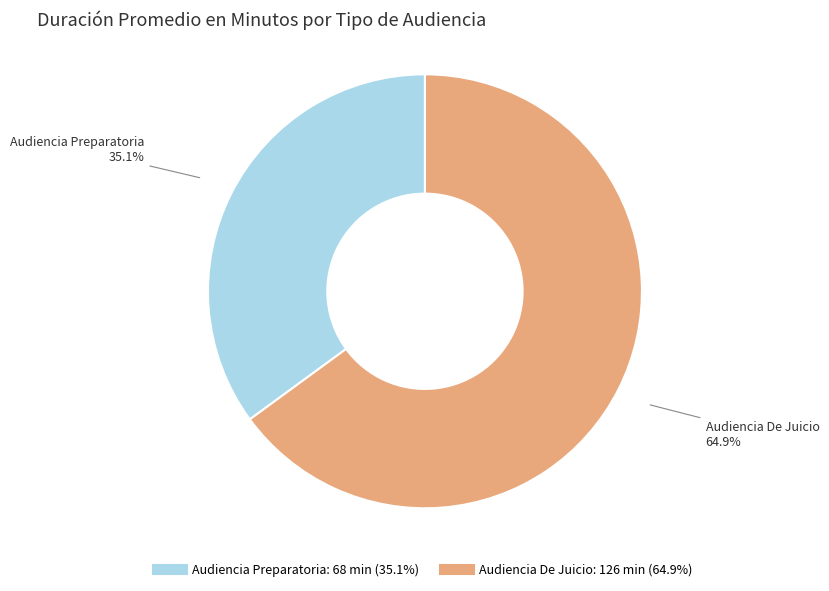

How many segments does this pie chart have?

2